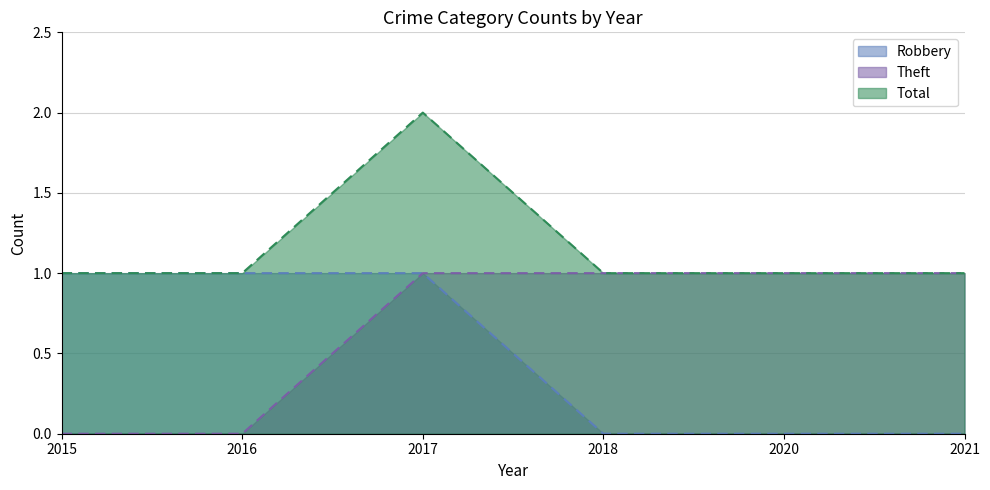

What is the total value across all series at 2020?

2